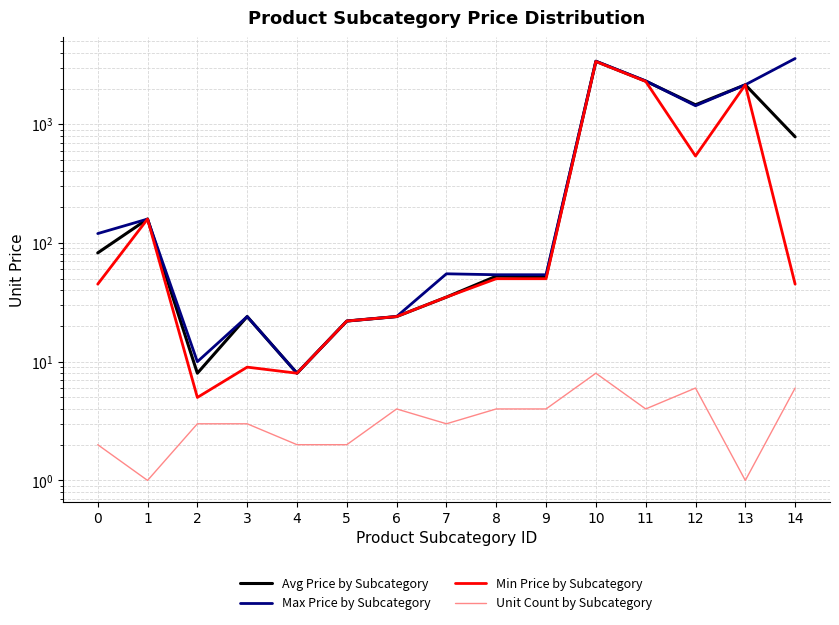

At which category does the chart reach its minimum across all series?

1